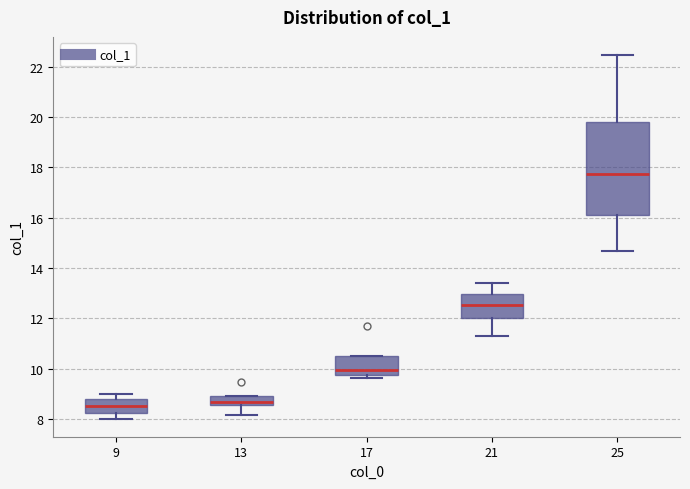

Comparing the boxes themselves (not the whiskers), which one is the tallest?

25